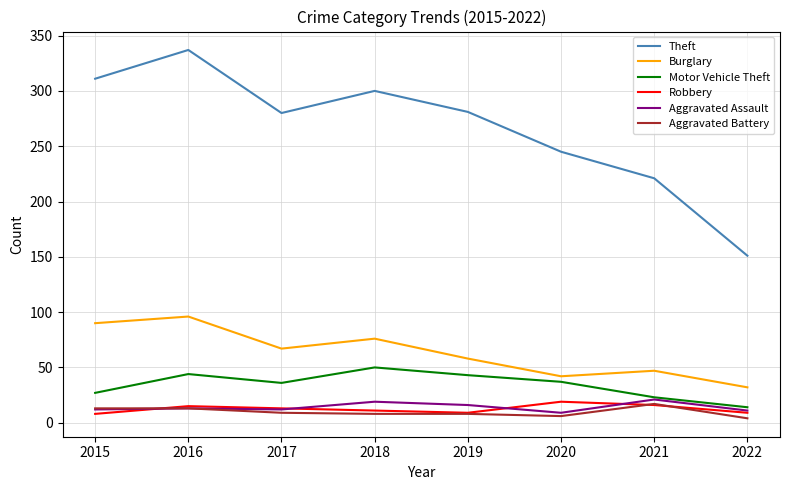

Does the chart have visible grid lines?

Yes